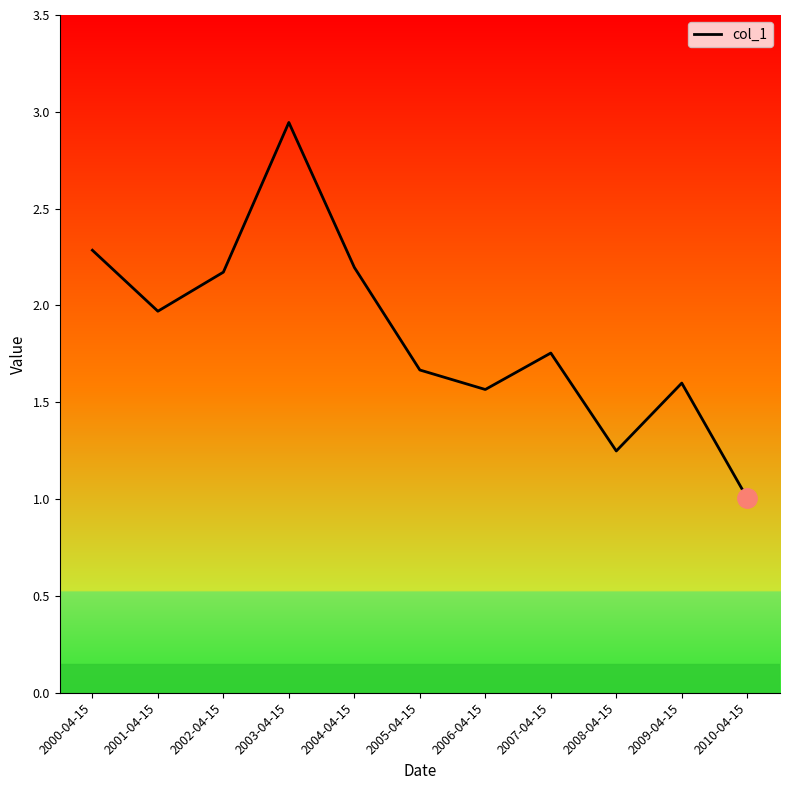

What is the difference between the second highest and second lowest values?

1.0